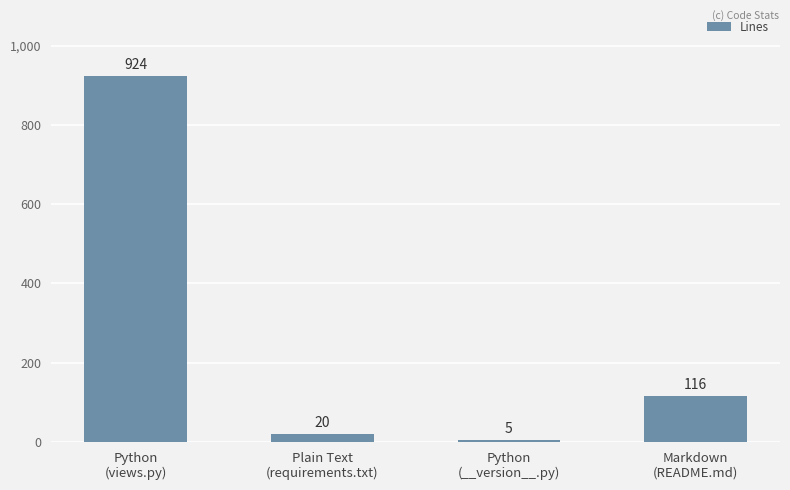

What is the sum of the values at Python
(__version__.py) and Markdown
(README.md)?

121